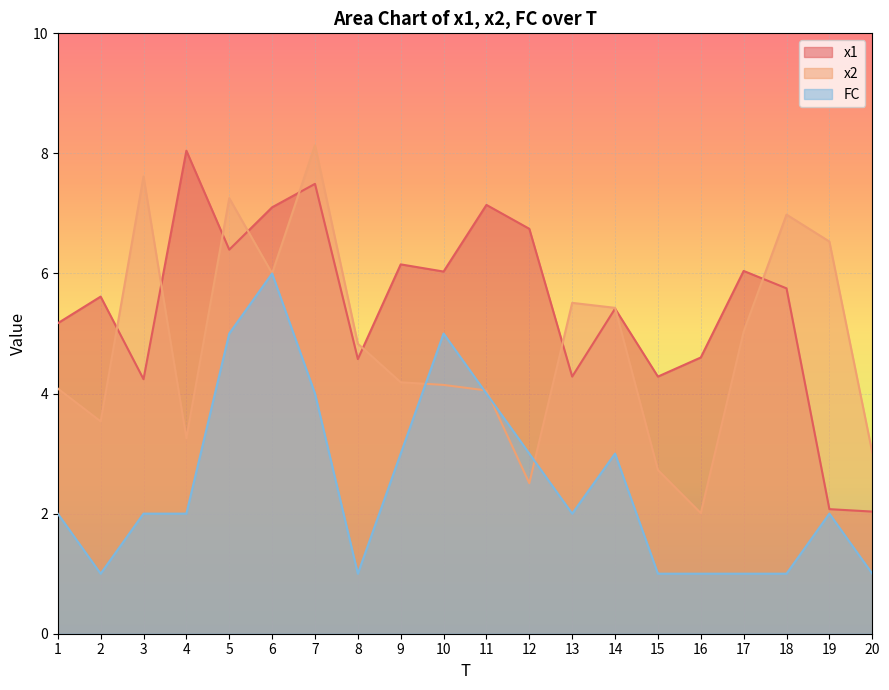

The value of x2 at 3 is 7.6. True or false?

True